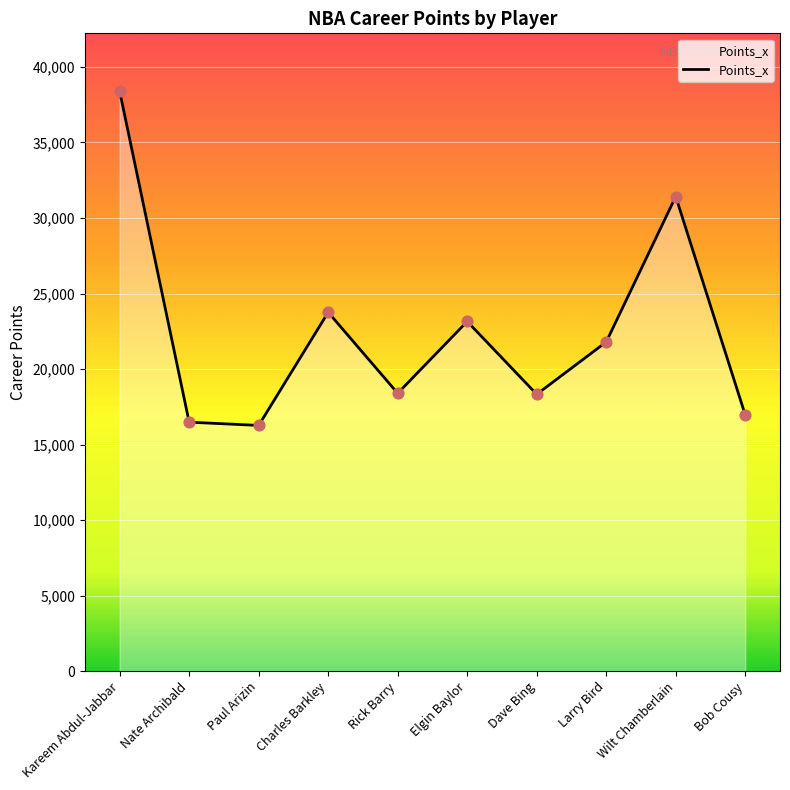

Approximately how many times larger is the value at Nate Archibald compared to Larry Bird?

0.8